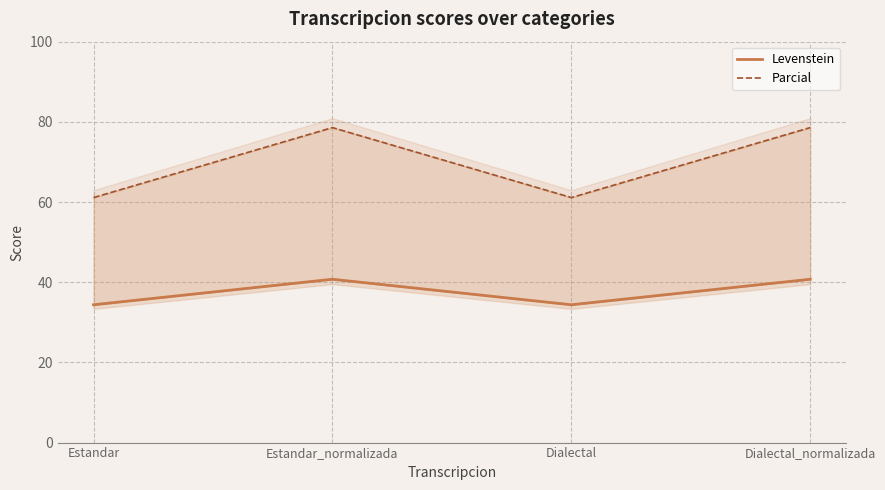

At which label is Parcial closest to 69?

Estandar